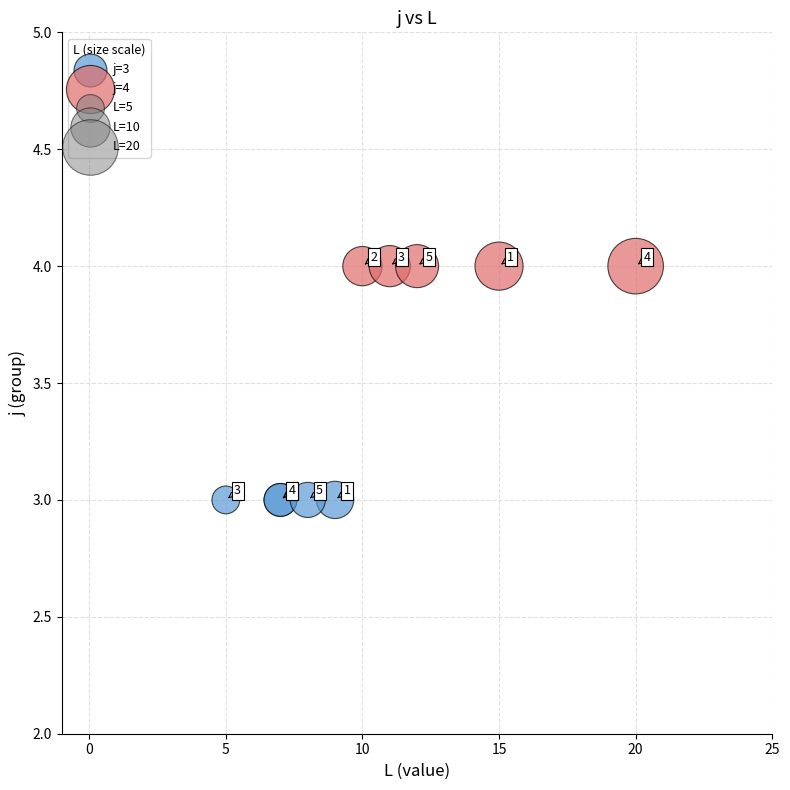

Which series reaches the minimum Y coordinate?

j=3